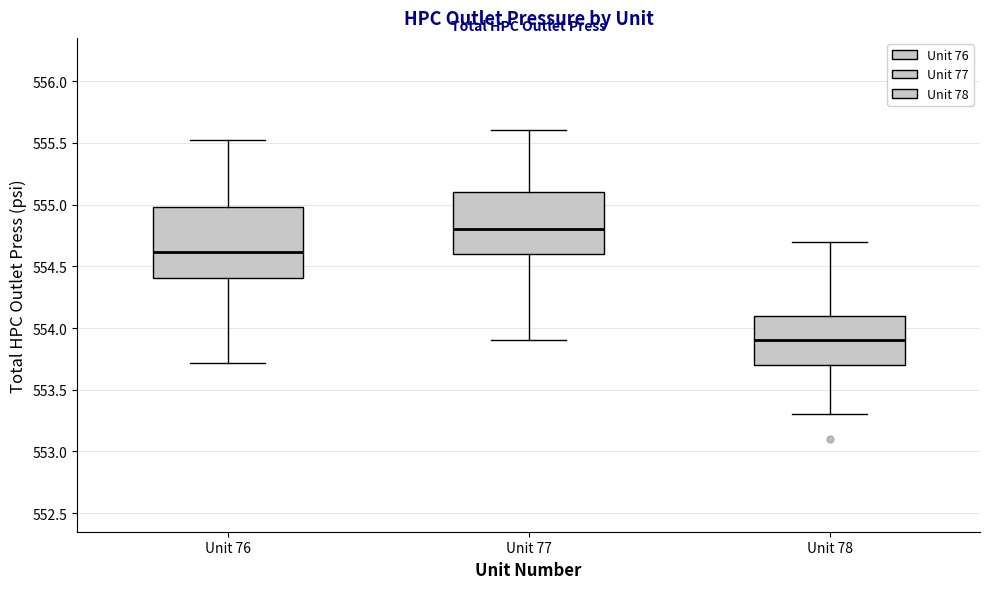

Where does the upper whisker of the box for Unit 77 end on the y-axis? The values are not printed on the chart, so give them approximately, as read against the axis.

555.6